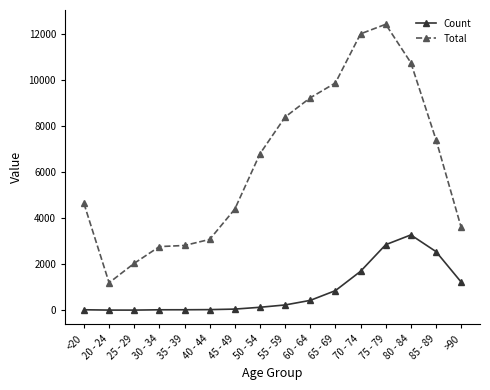

What is the label of the 3rd point from the right?

80 - 84